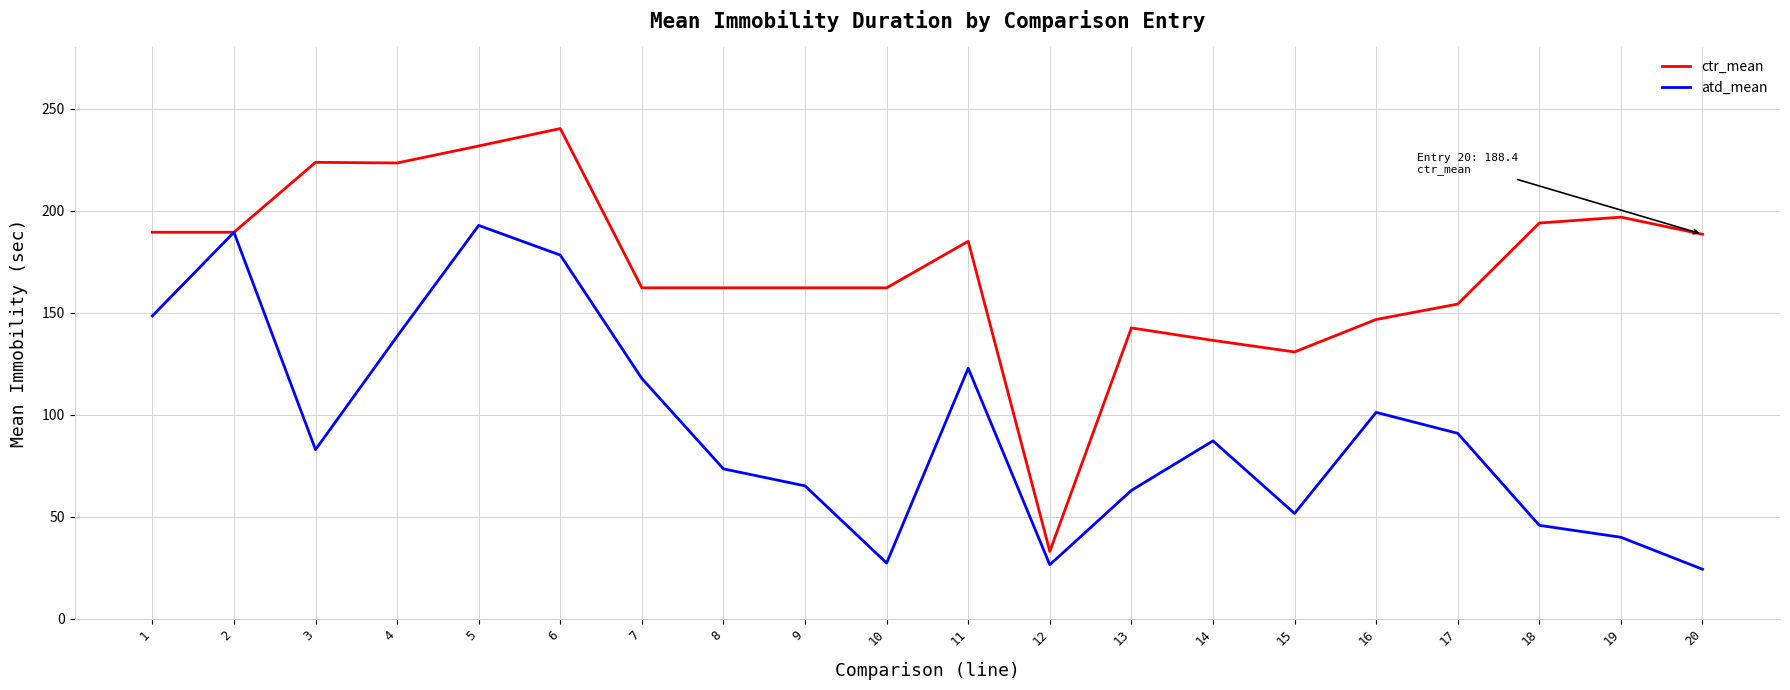

What is the difference between the maximum and minimum values in the atd_mean series?

168.6